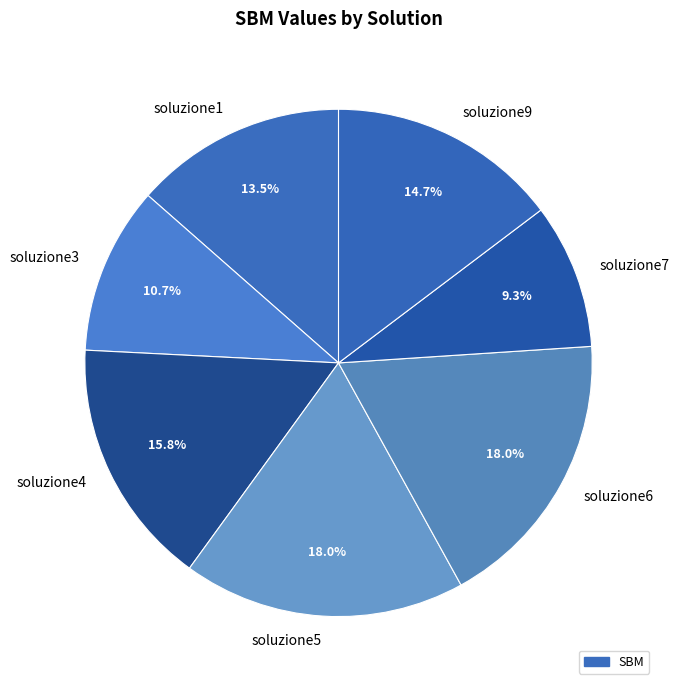

To the nearest percent, what is the average slice percentage?

14%